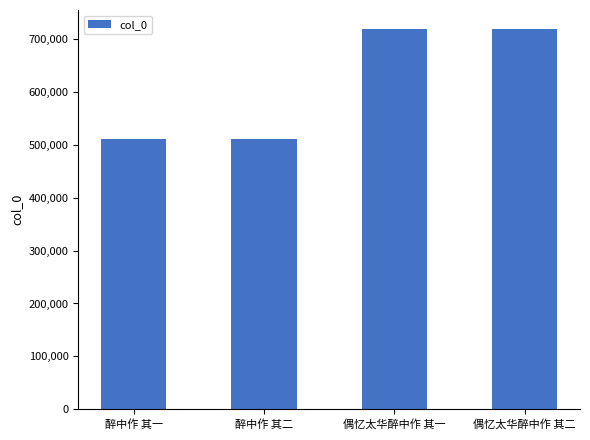

How many bars are there in total?

4